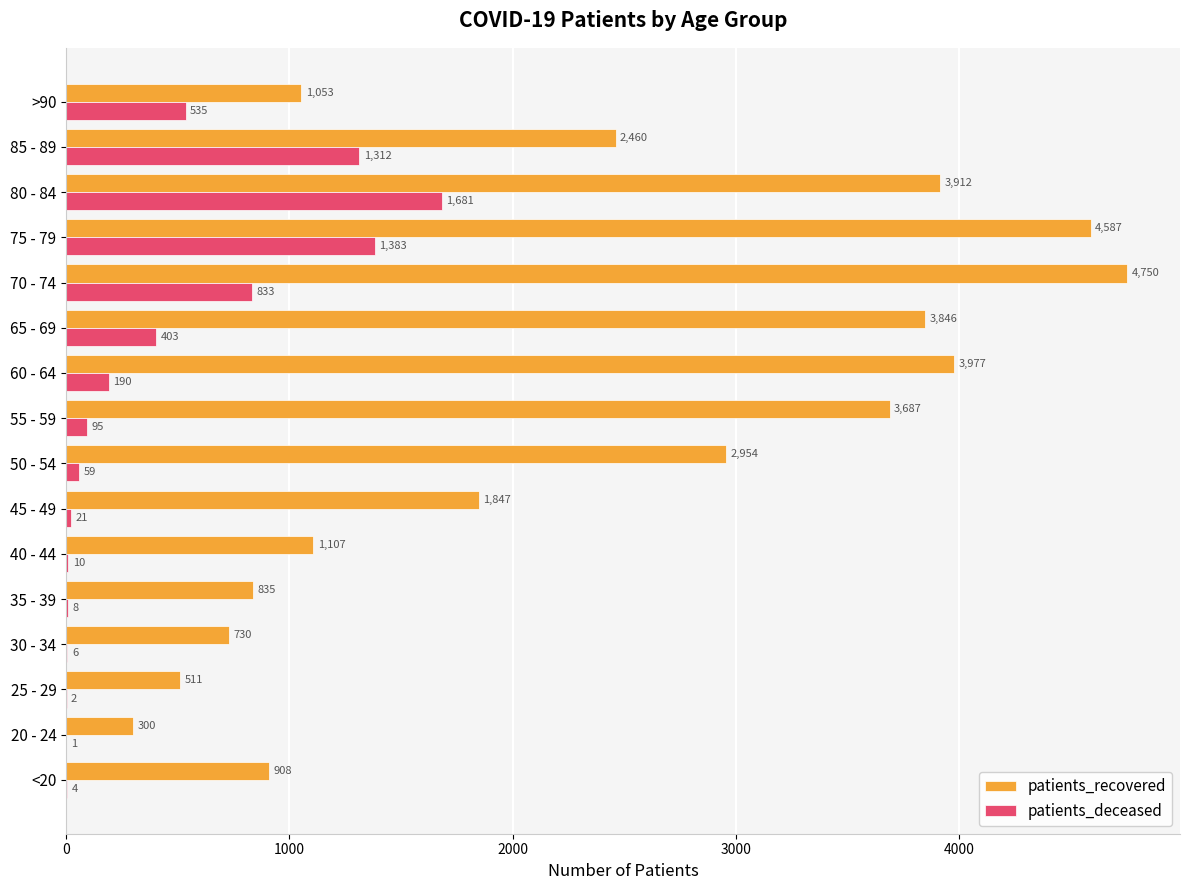

The patients_deceased series shows 473 at 75 - 79. True or false?

False